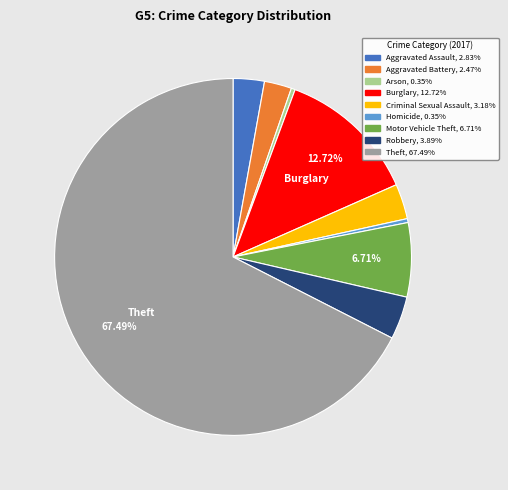

True or false: Motor Vehicle Theft accounts for 7% of the total.

True